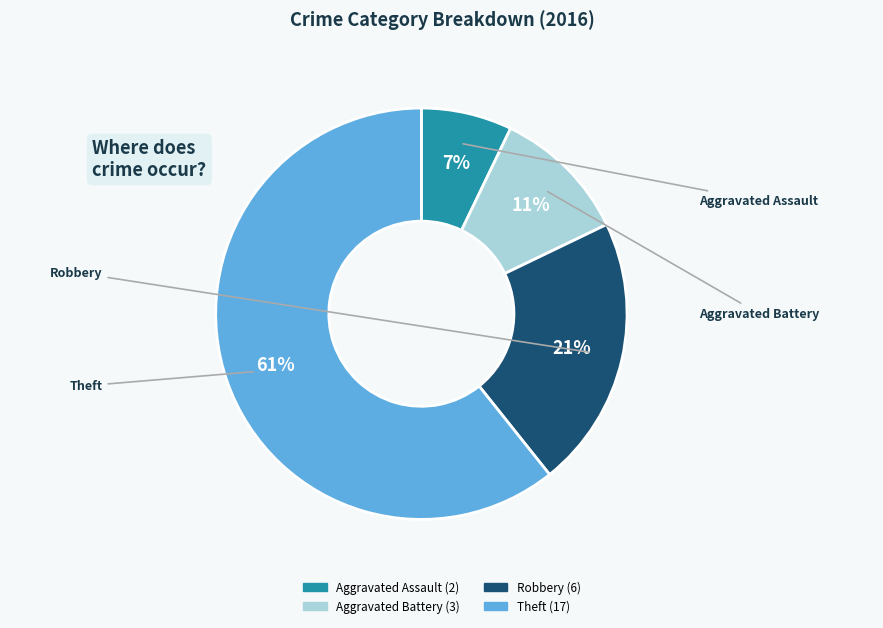

How many slices are in this pie chart?

4